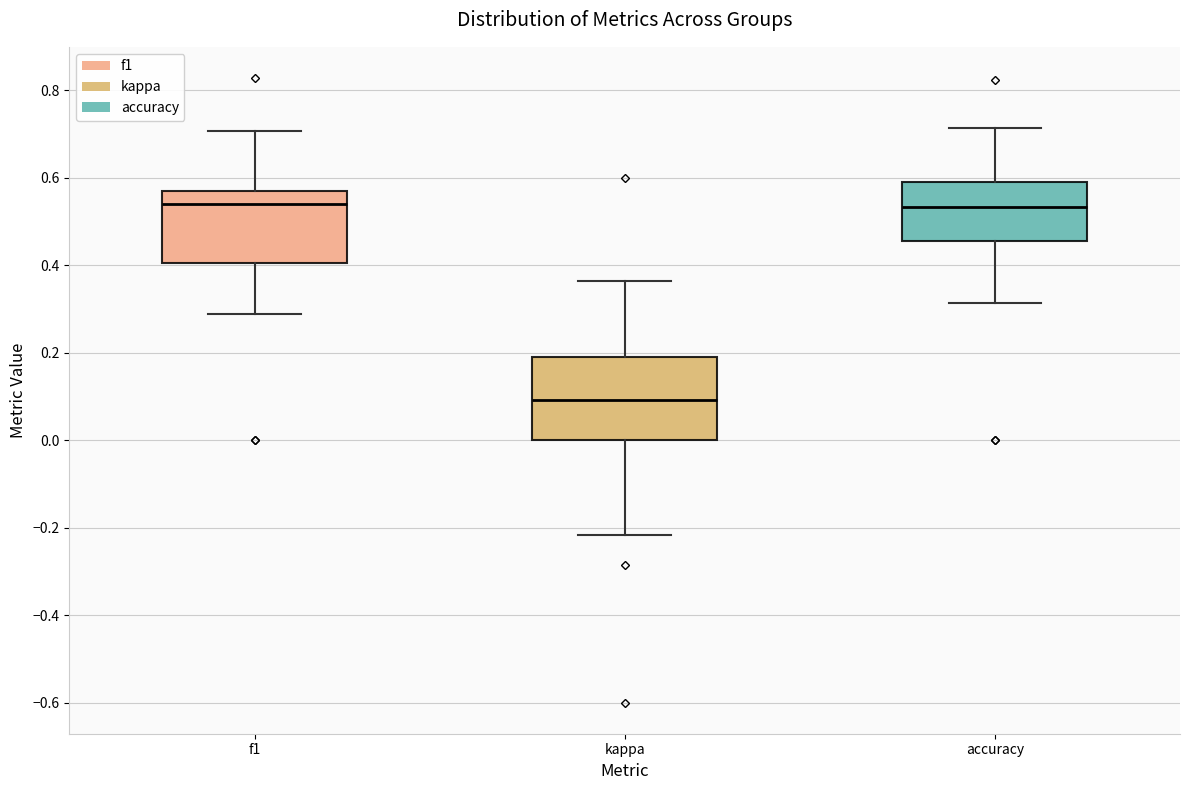

Reading left to right, transcribe this box plot: for each box, give where its median line is, the range the box spans, and where its two whiskers end, as read against the y-axis. The values are not printed on the chart, so give them approximately, as read against the axis.

f1: median 0.54, box 0.40 to 0.56, whiskers 0.28 to 0.70
kappa: median 0.10, box 0.00 to 0.18, whiskers -0.22 to 0.36
accuracy: median 0.54, box 0.46 to 0.60, whiskers 0.32 to 0.72